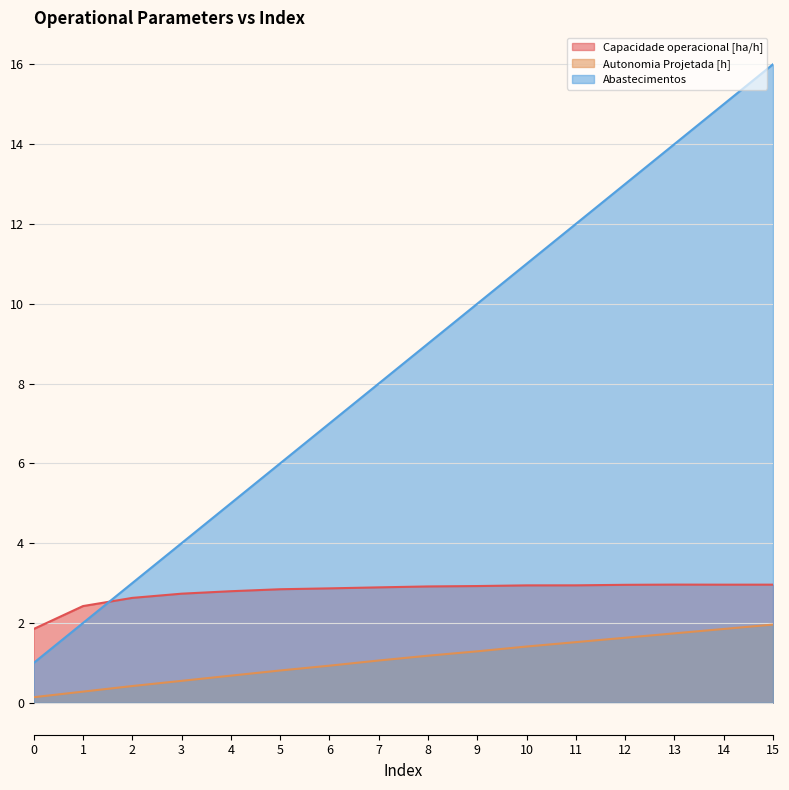

At which label is Abastecimentos closest to 8?

7